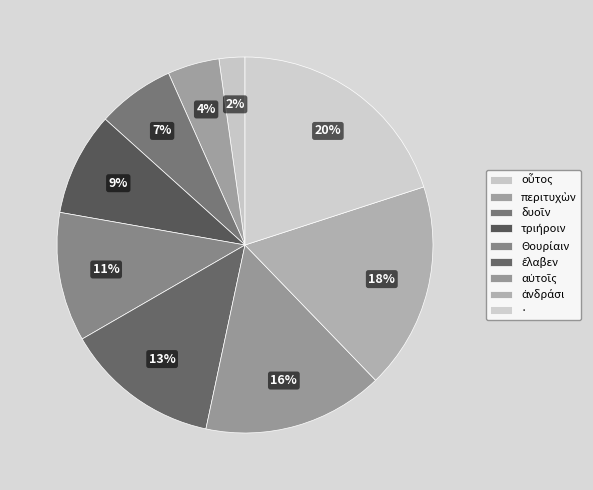

Count the number of slices in the pie.

9